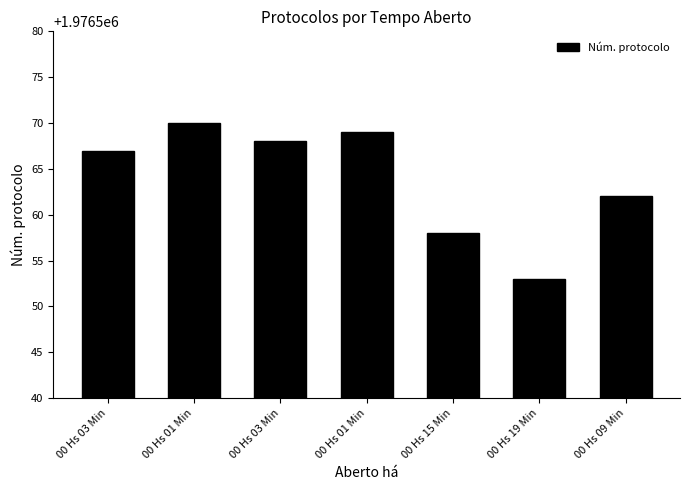

What is the label of the 5th bar from the left?

00 Hs 15 Min